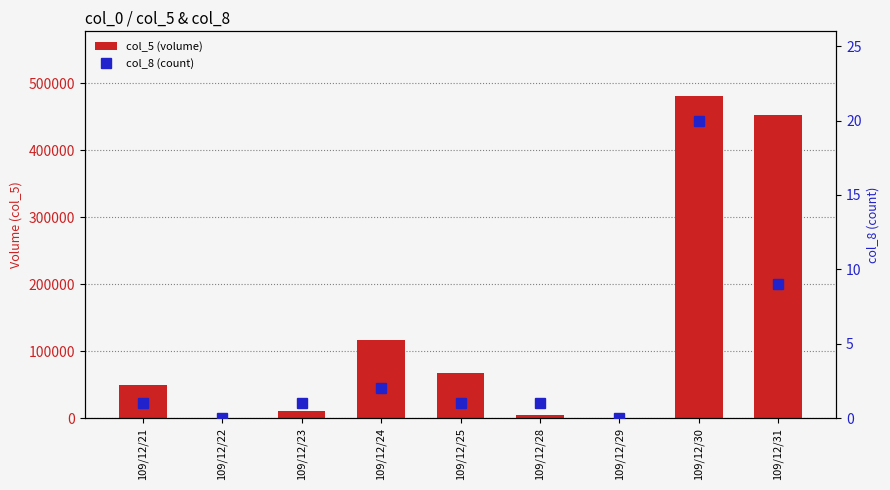

What is the total value across all series at 109/12/31?

453009